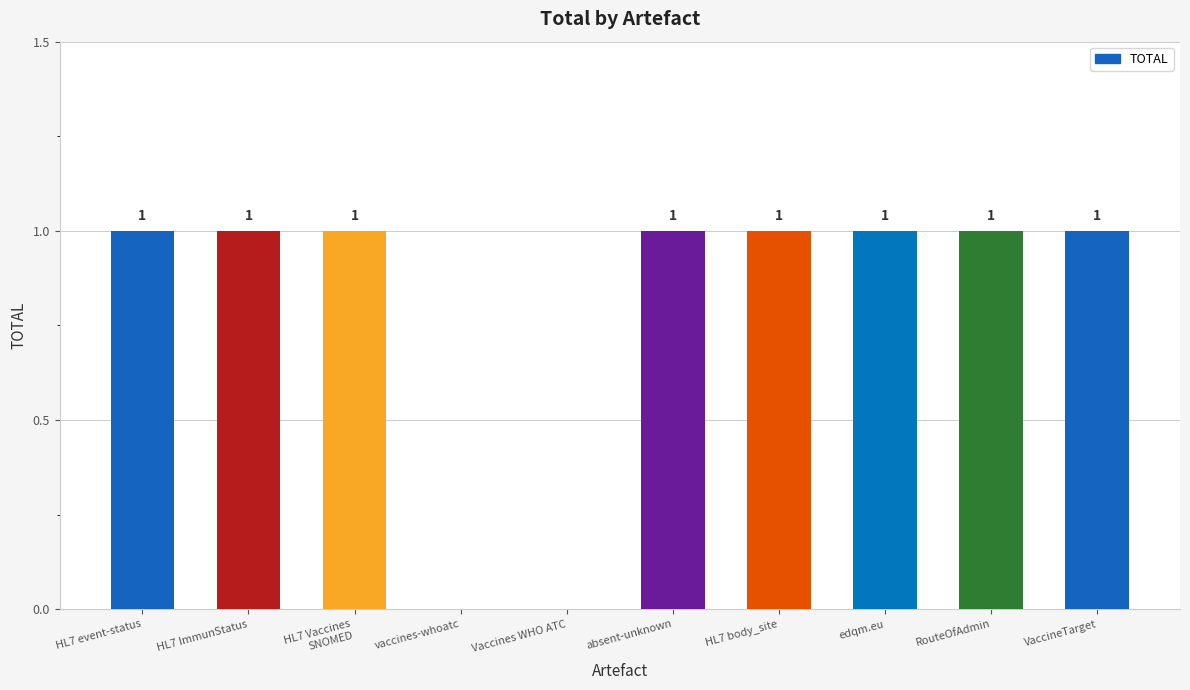

How many values are between 1 and 2?

8